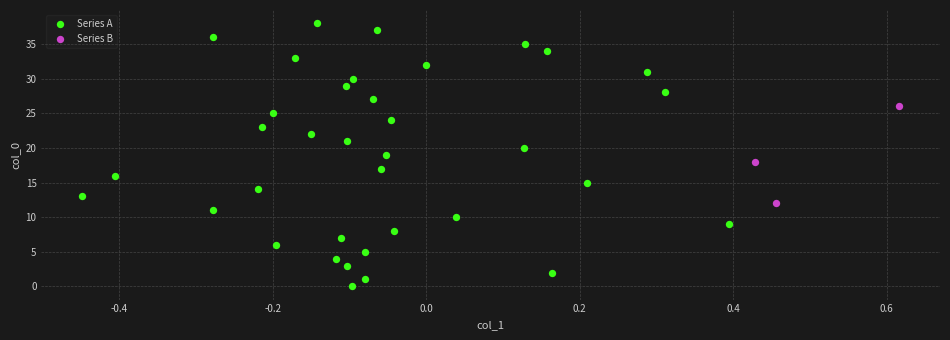

What are all the series names shown in the legend?

Series A, Series B